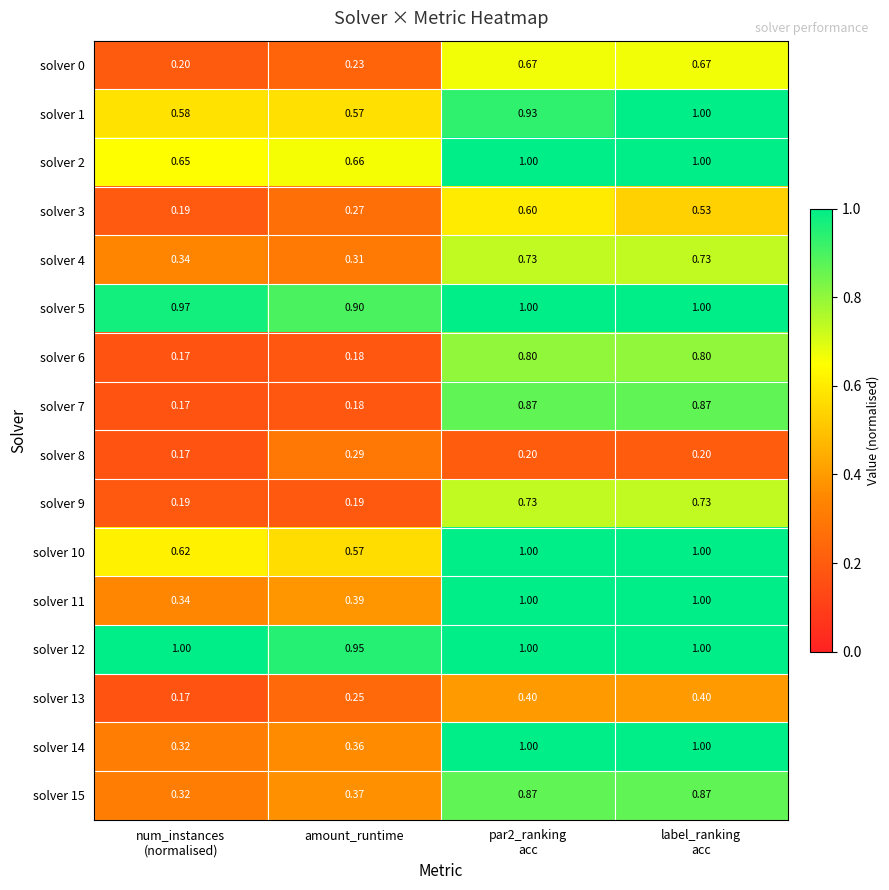

Is the value of solver 6 at amount_runtime greater than the value of solver 12 at amount_runtime?

No